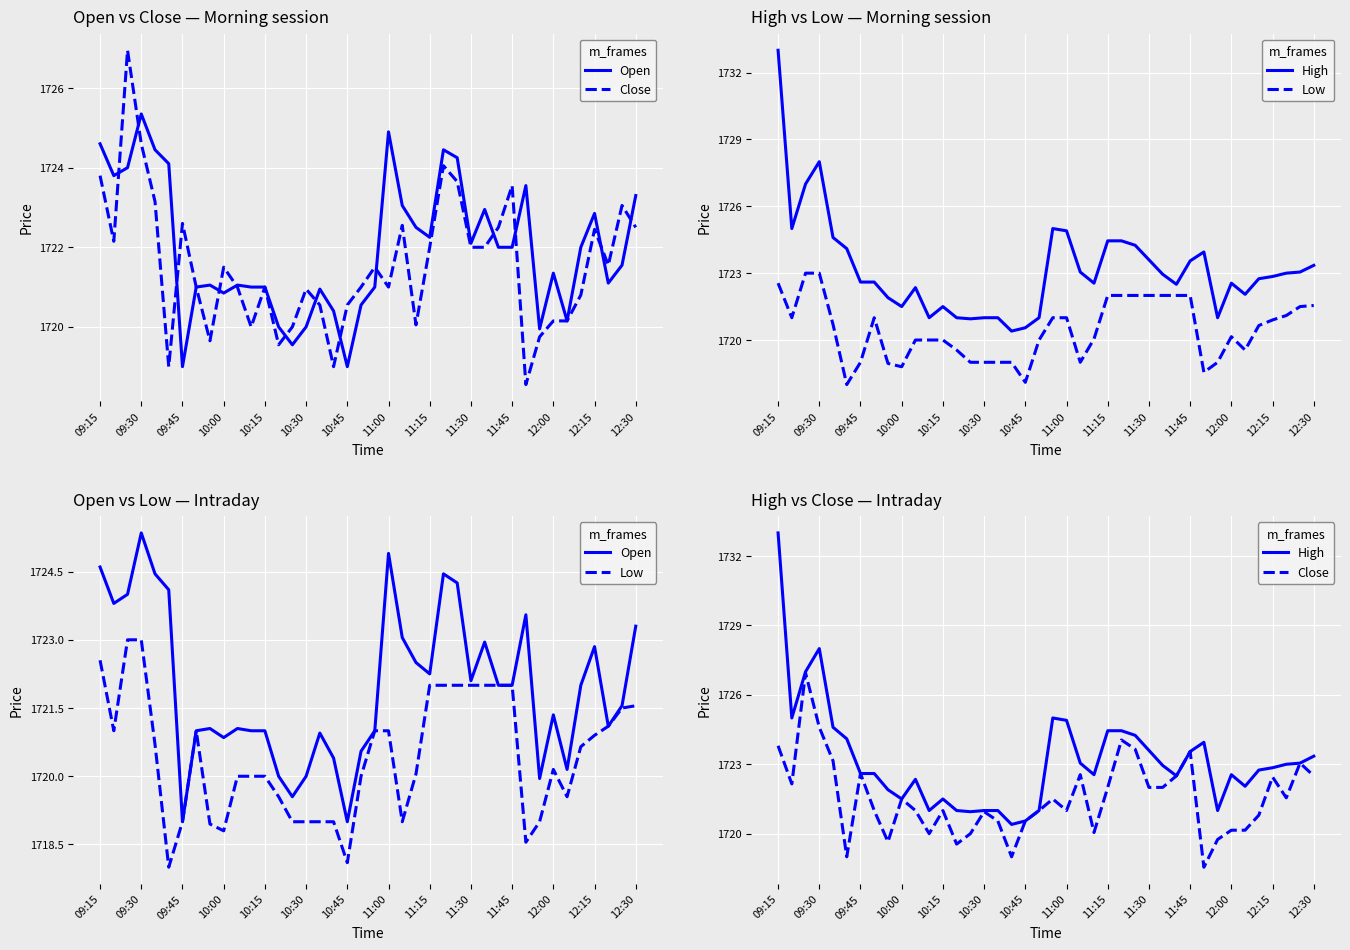

What are all the series names shown in the legend?

Open, Close, High, Low